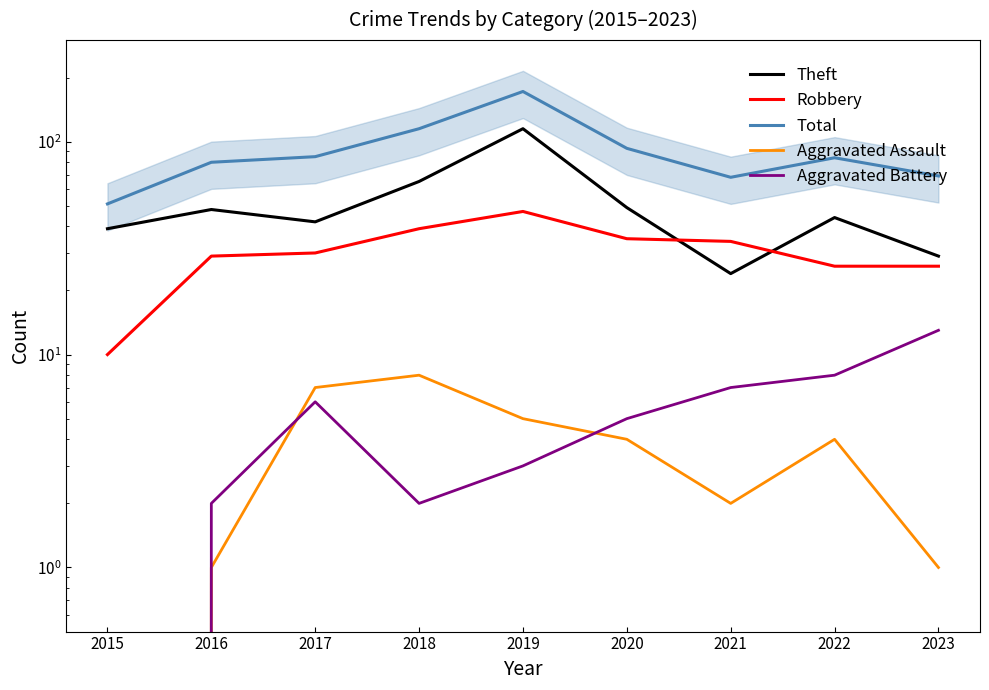

List the series in order of their peak value, highest first.

Total, Theft, Robbery, Aggravated Battery, Aggravated Assault